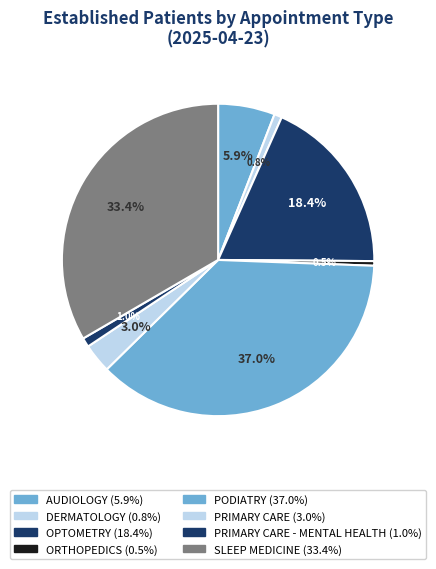

To the nearest percent, what is the average slice percentage?

12%